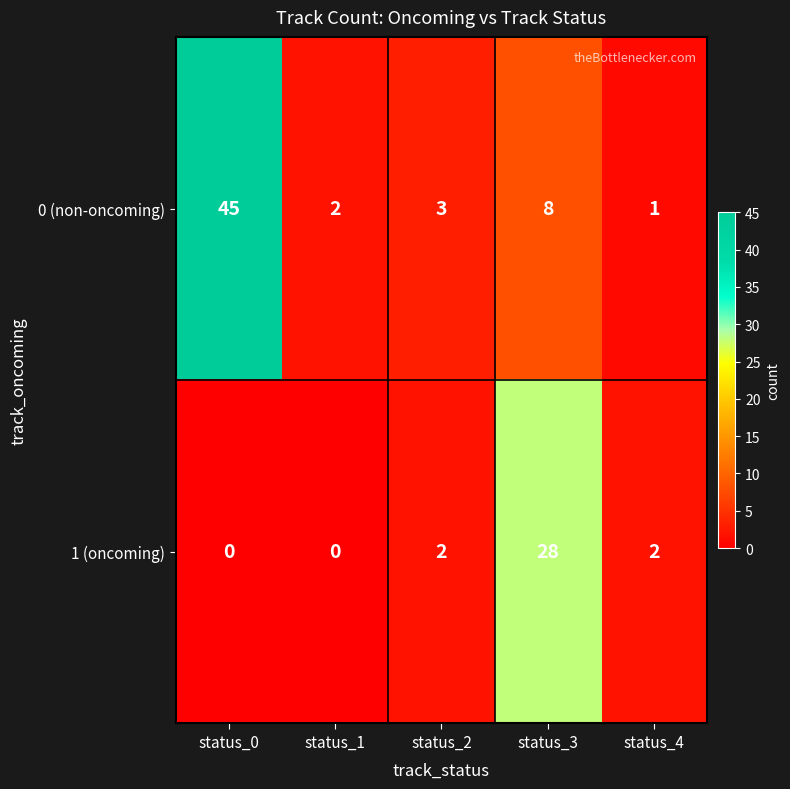

At which category does the chart reach its peak across all series?

status_0